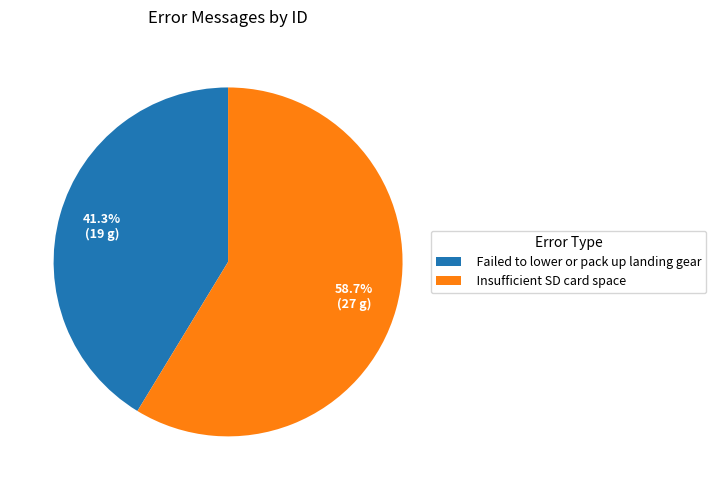

To the nearest percent, what is the difference between the Failed to lower or pack up landing gear and Insufficient SD card space slice percentages?

17%